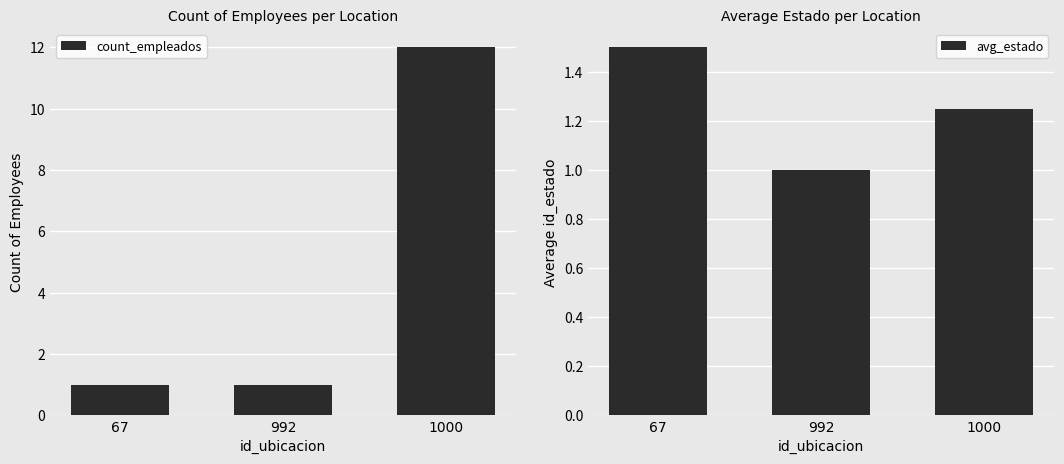

What value does the avg_estado series have at 1000?

1.2